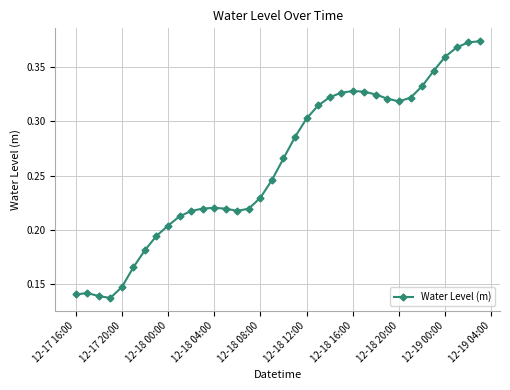

How many values are between 0 and 1?

36